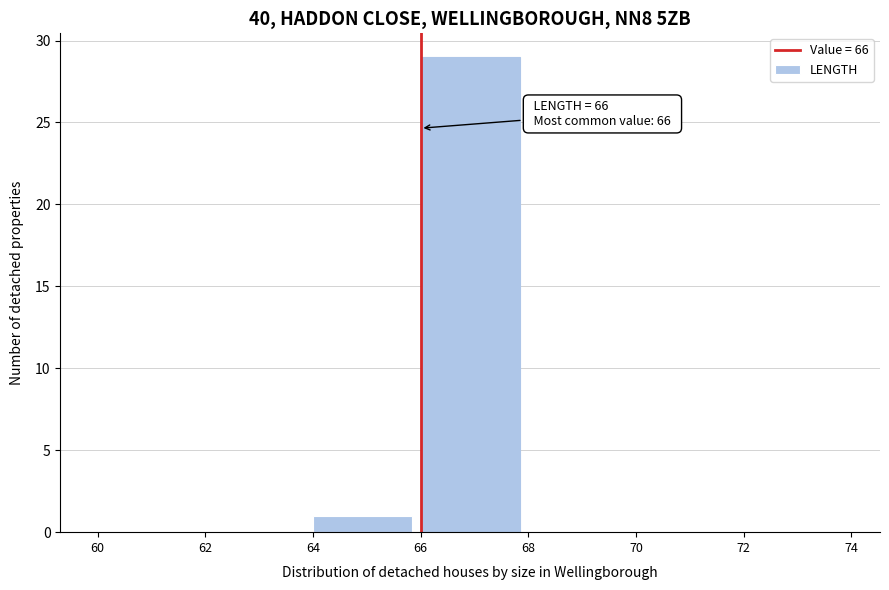

Over which range of the x-axis is the bar tallest?

66 to 68